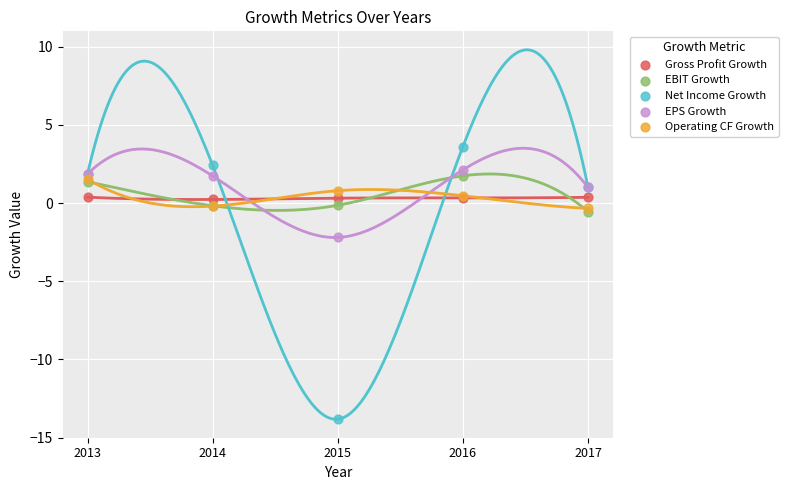

Across all series, what Y value is closest to -5?

-2.2